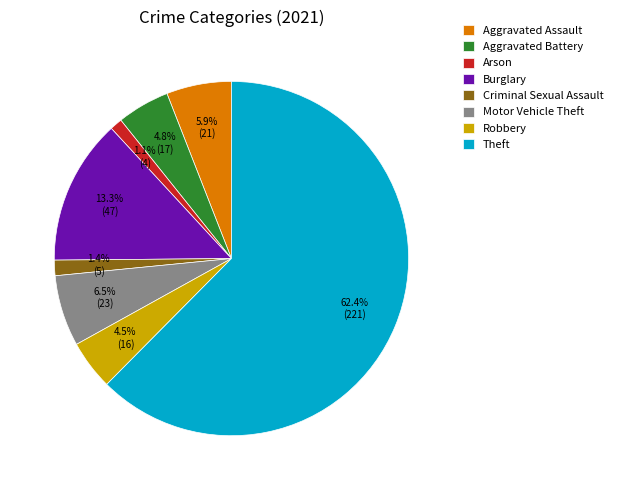

What percentage is the Aggravated Battery slice, to the nearest percent?

5%